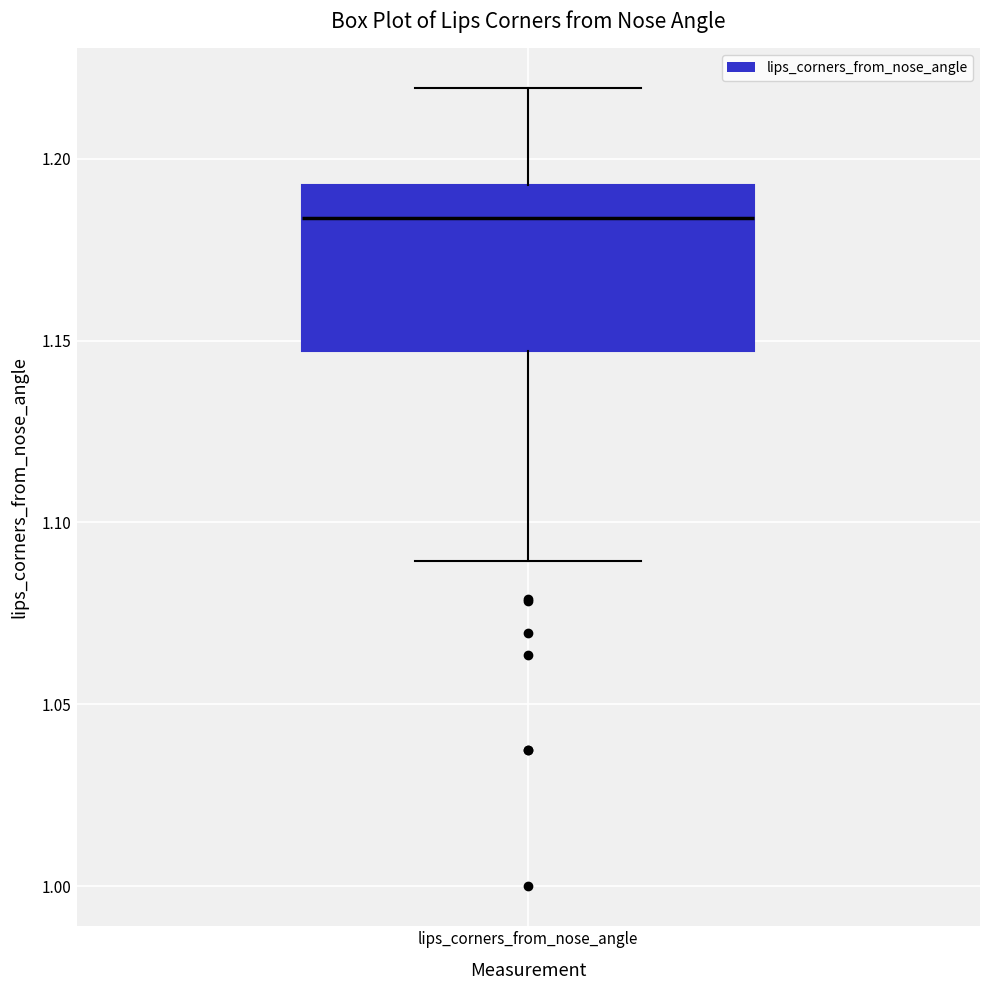

Transcribe this box plot: give where the median line is, the range the box spans, and where the two whiskers end, as read against the y-axis. The values are not printed on the chart, so give them approximately, as read against the axis.

median 1.185, box 1.145 to 1.195, whiskers 1.090 to 1.220